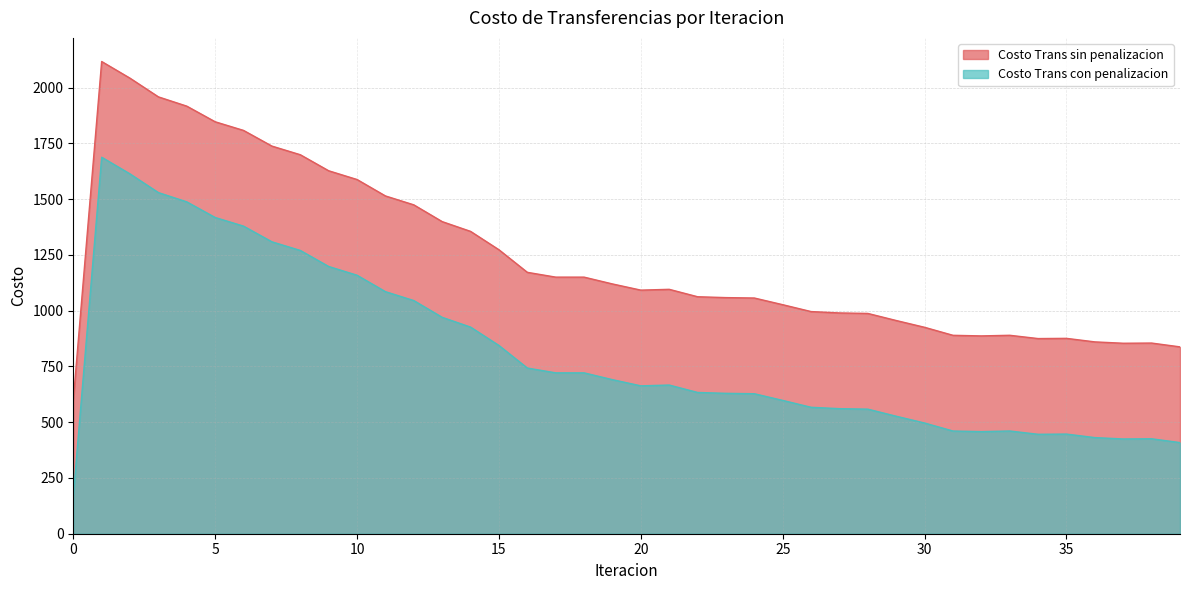

At which label does Costo Trans sin penalizacion first exceed 1095?

1